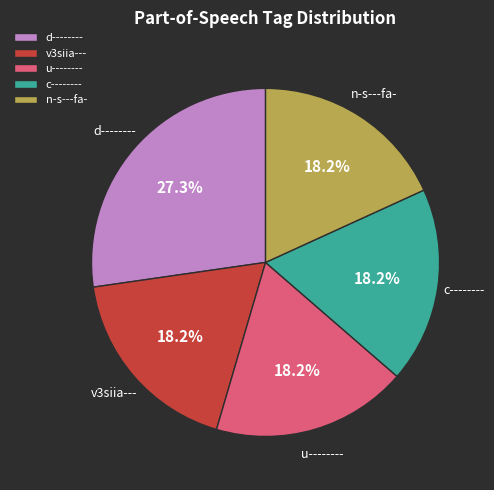

To the nearest percent, what percentage of the pie is d--------?

27%